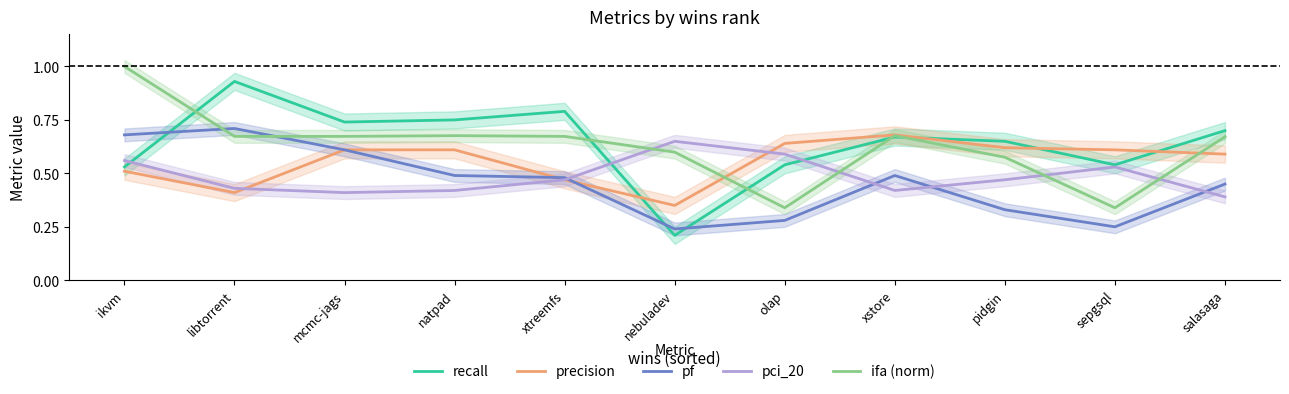

Is this an area chart (filled region under the line)?

No